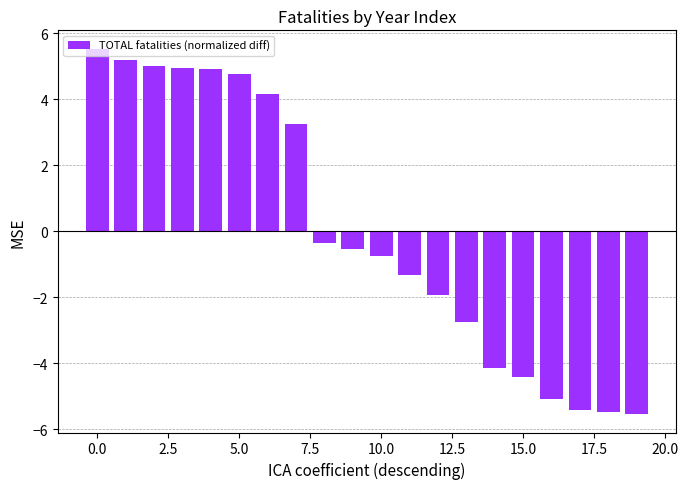

What is the difference between the second highest and second lowest values?

10.7